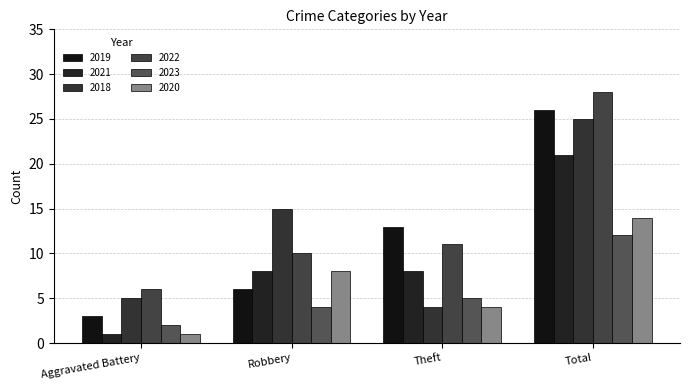

At how many categories does at least one series exceed 13?

2